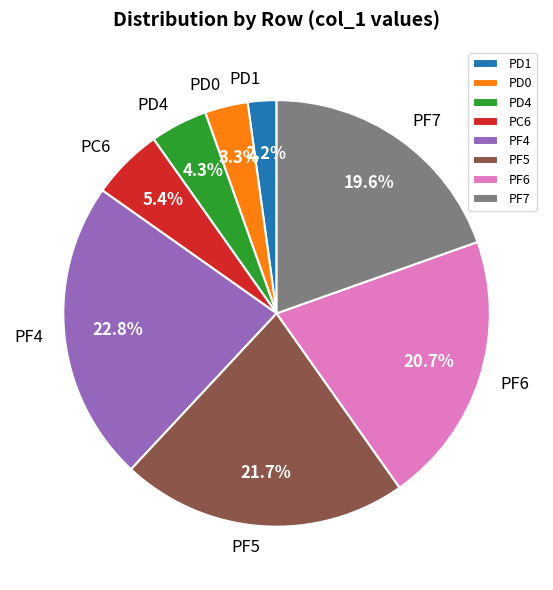

How many slices are in this pie chart?

8